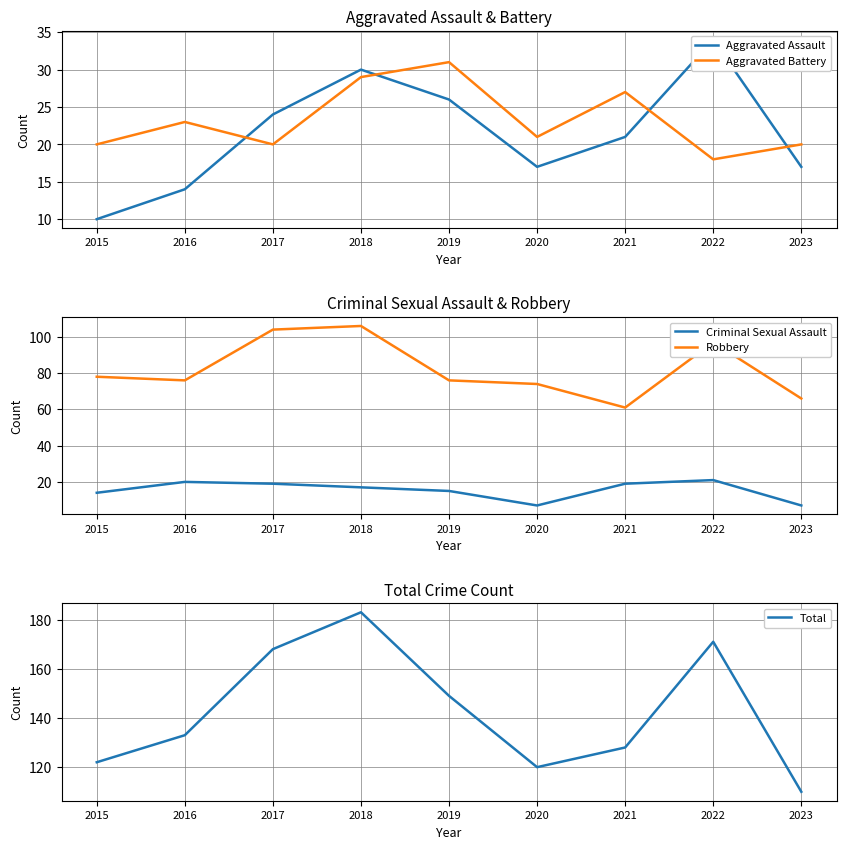

True or false: Criminal Sexual Assault has a value of 7 at 2020.

True